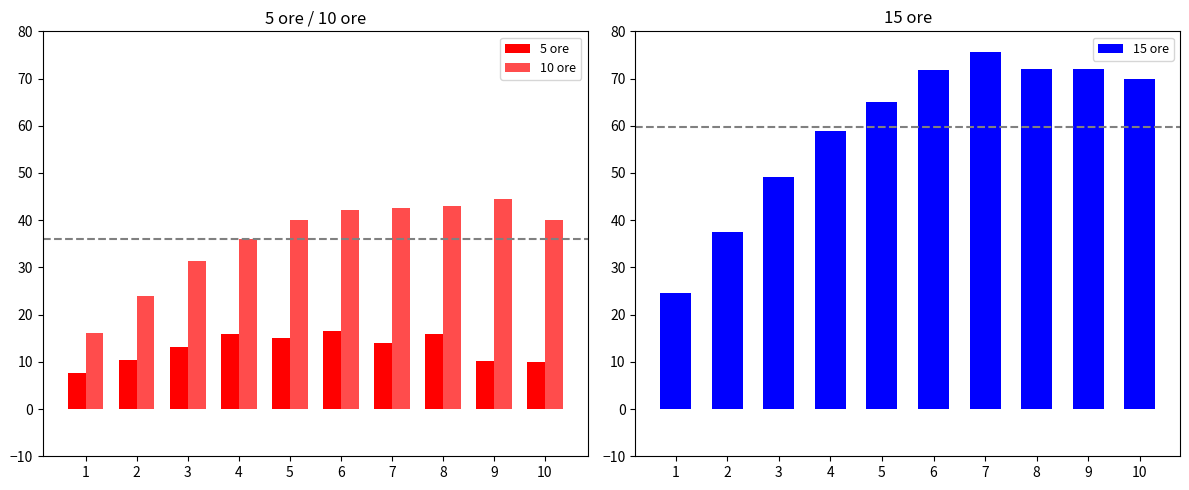

True or false: 15 ore has a value of 72.0 at 8.

True